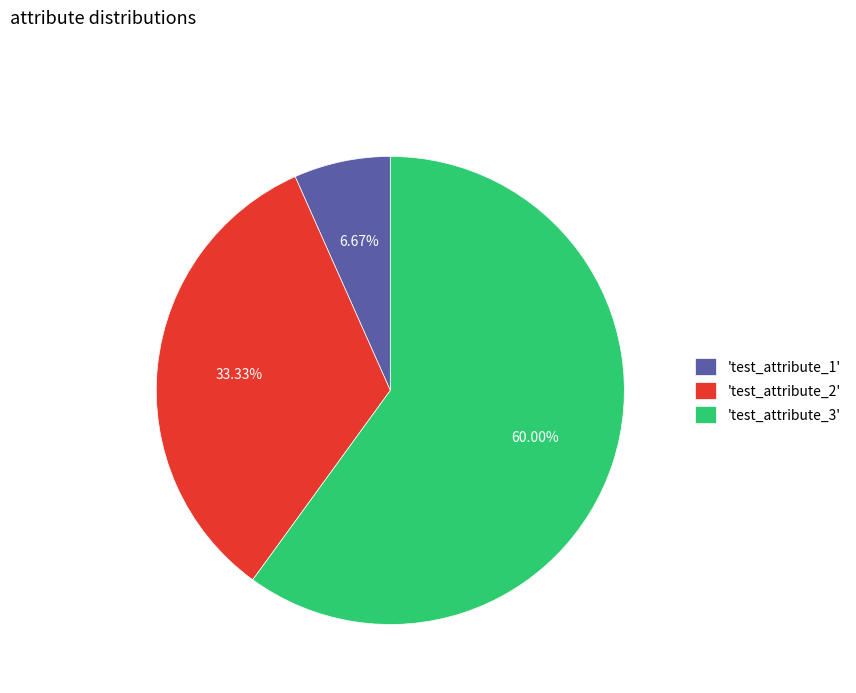

Is there a majority slice in this chart?

Yes